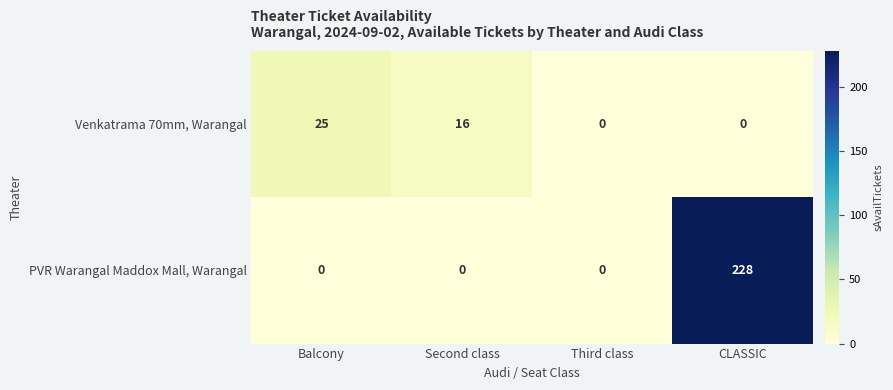

Reading left to right, what are all the values shown in this chart?

Venkatrama 70mm, Warangal: 25	16	0	0
PVR Warangal Maddox Mall, Warangal: 0	0	0	228